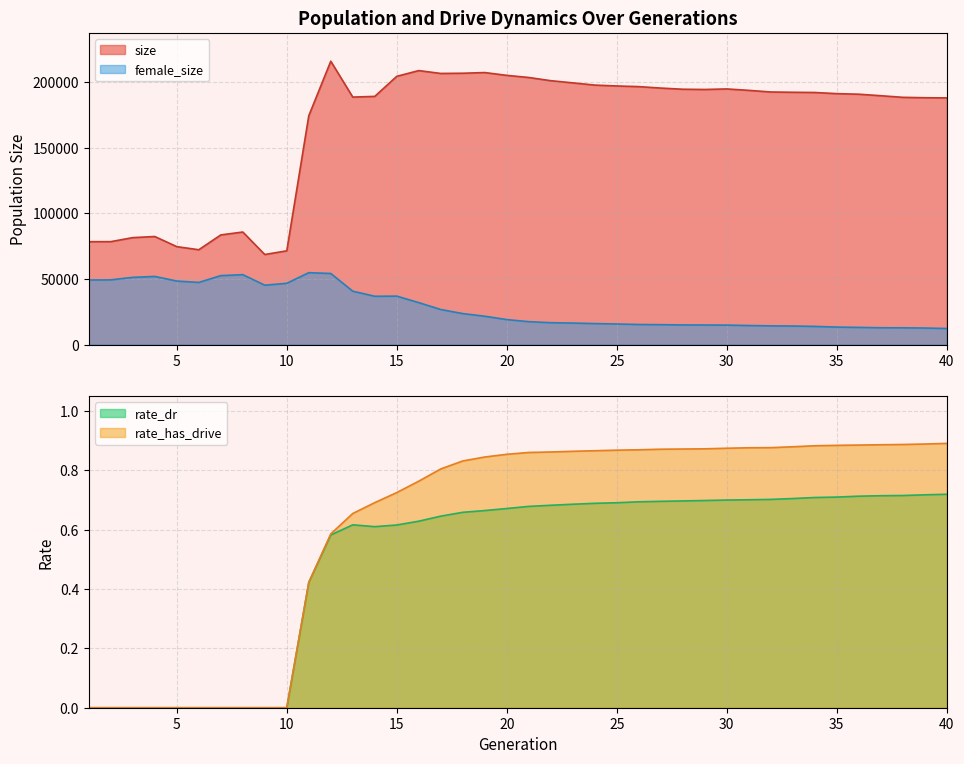

Rank the series at 11 from lowest to highest value.

rate_dr, rate_has_drive, female_size, size